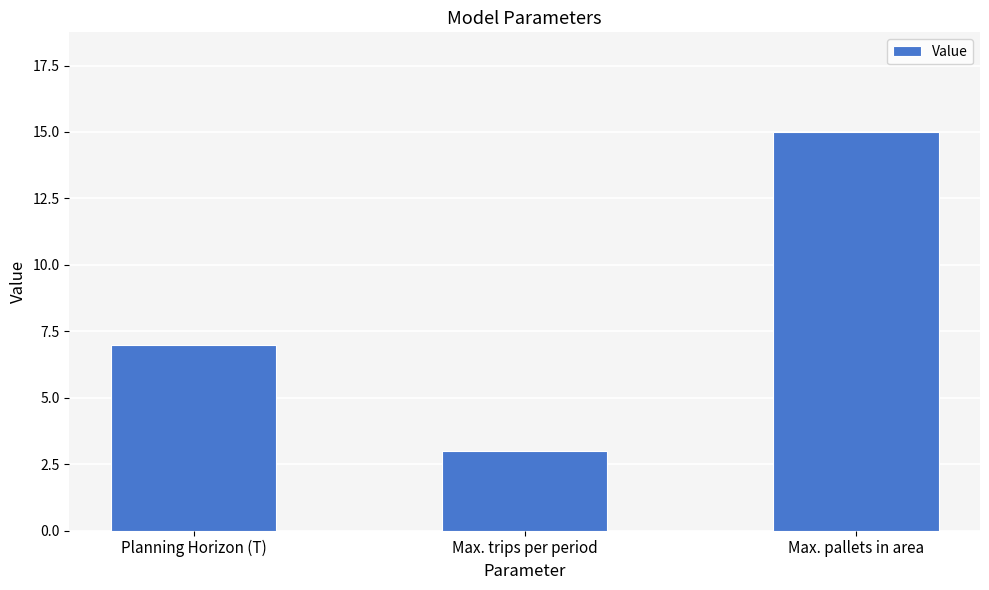

Is it true that the value at Max. pallets in area is 23?

False